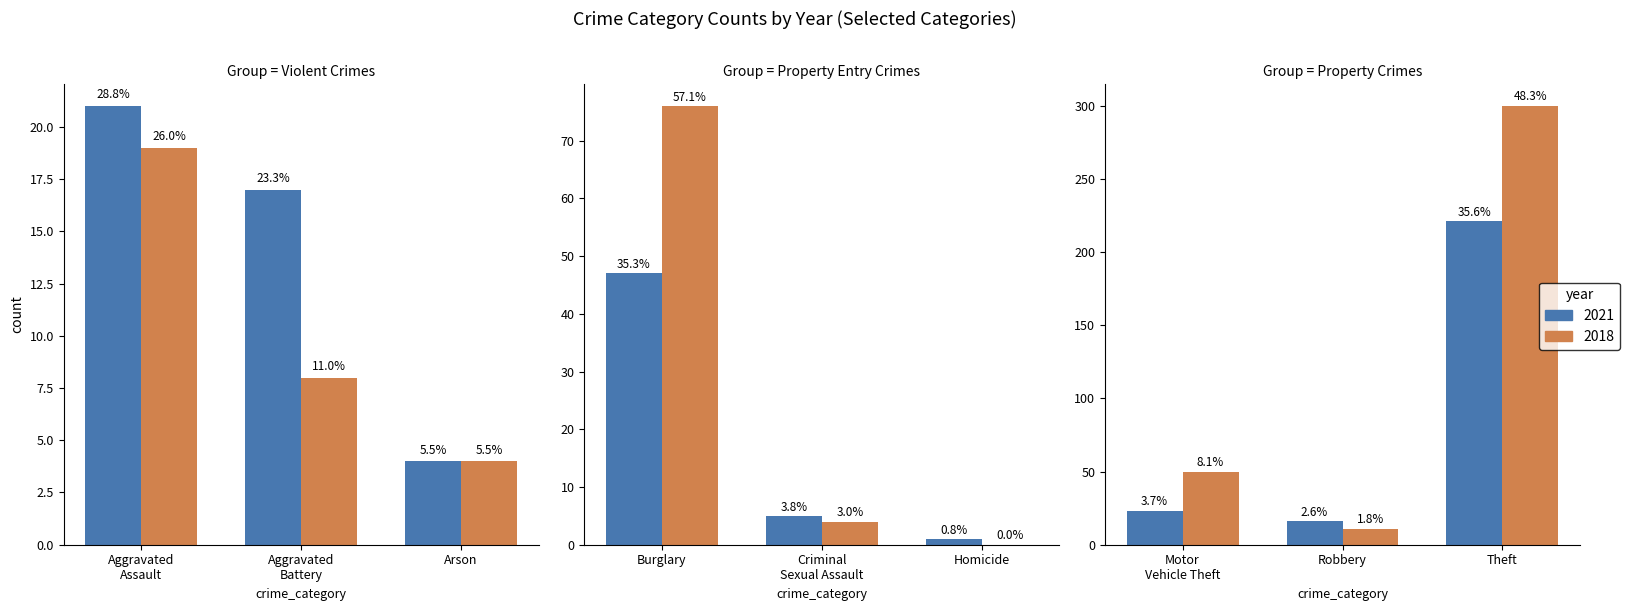

The value of 2021 at Aggravated Battery is 17. True or false?

True